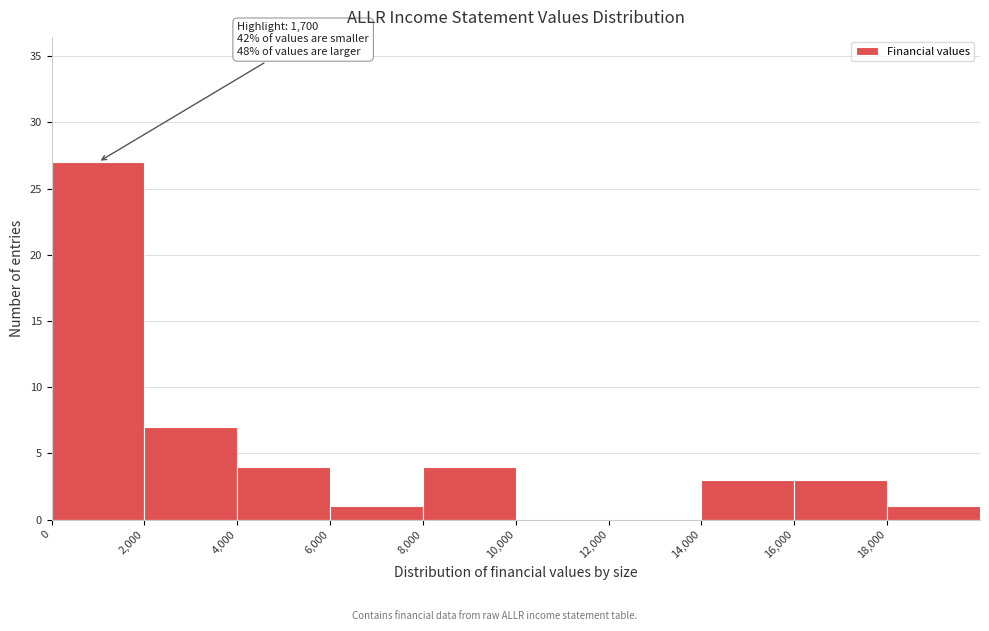

Which range on the x-axis has the tallest bar?

0 to 2000